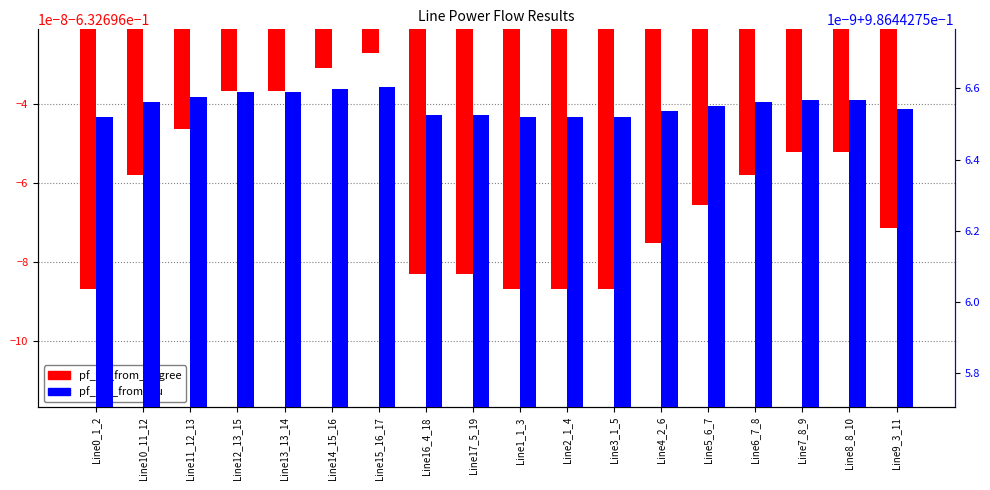

What is the label of the 3rd bar from the right?

Line7_8_9